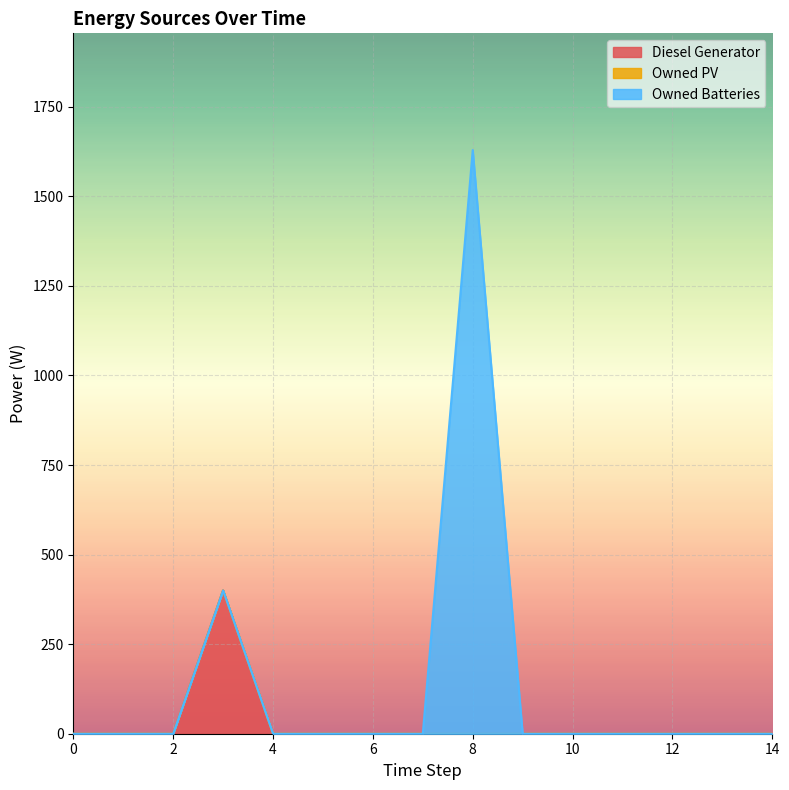

At which category is the sum across all series the highest?

8